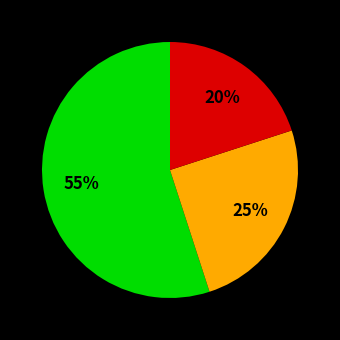

To the nearest percent, what is the average slice percentage?

33%